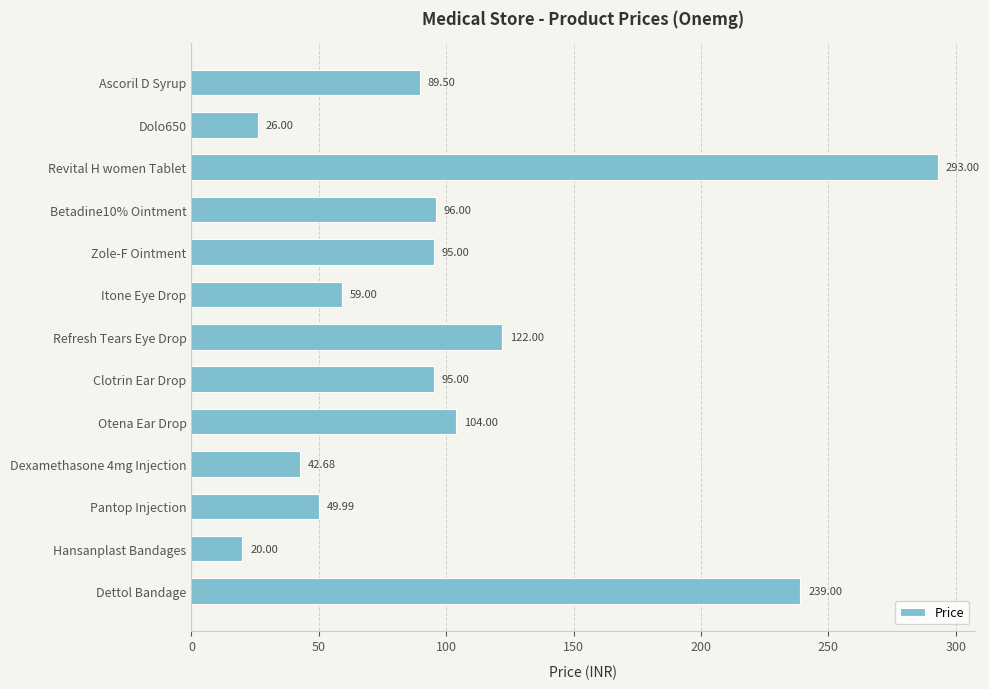

How many data points are less than 95?

6